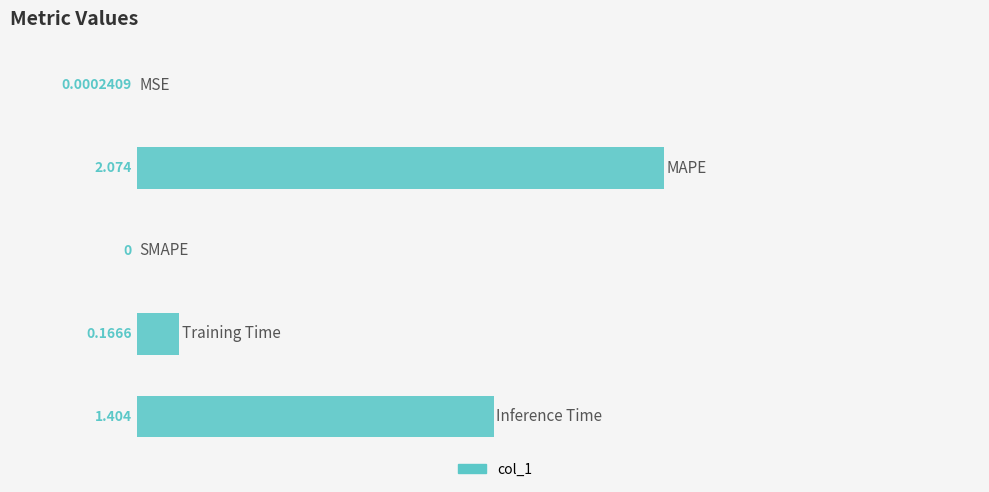

What is the change in value from MSE to MAPE?

+2.1